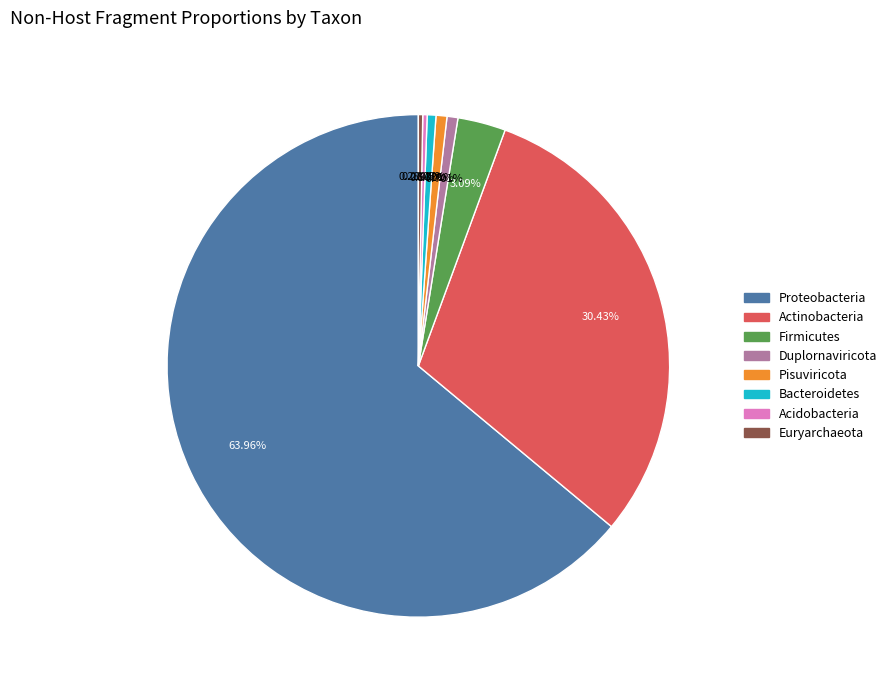

What is the majority slice?

Proteobacteria